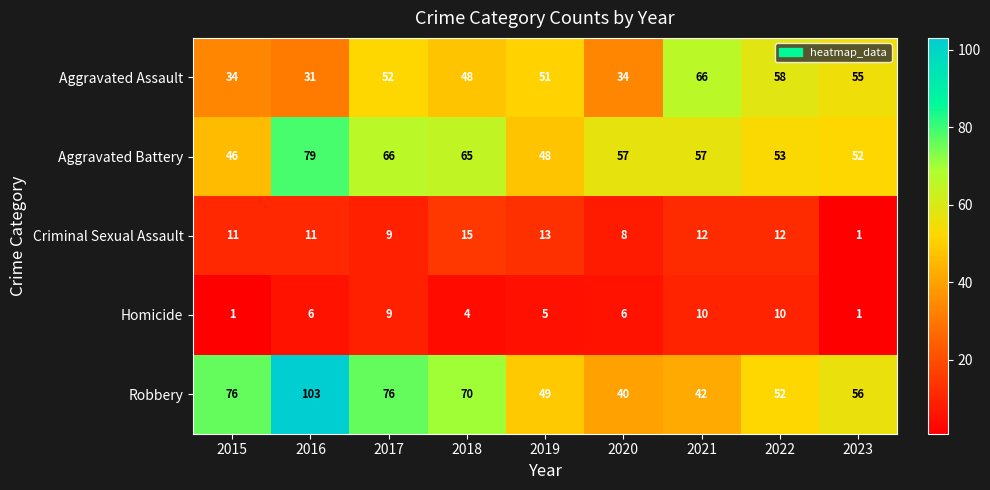

What is the sum of all Robbery values?

564